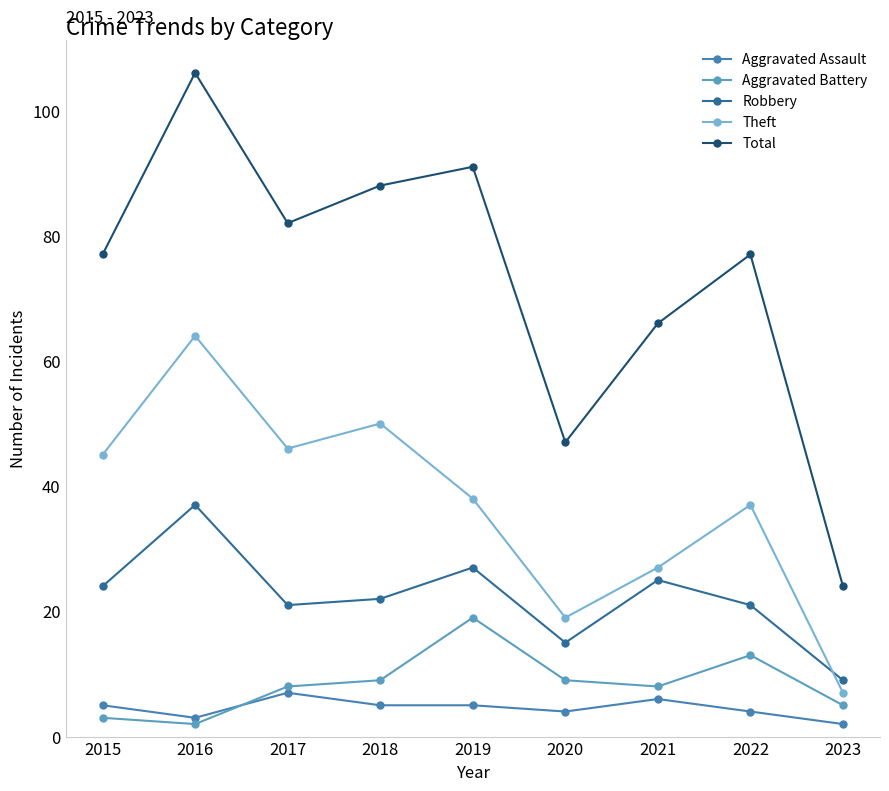

Where does the Aggravated Battery series first go above 8?

2018